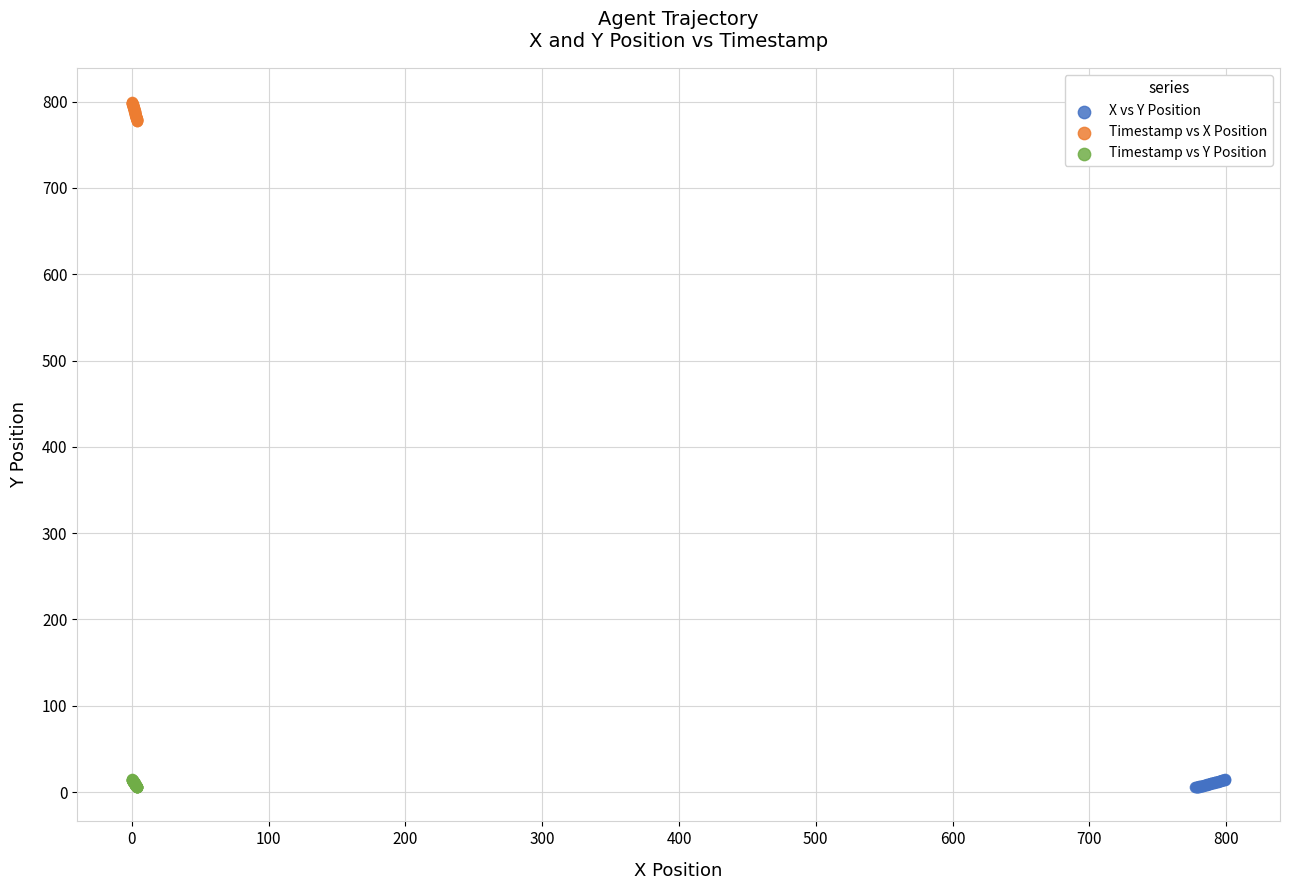

What are all the series names shown in the legend?

X vs Y Position, Timestamp vs X Position, Timestamp vs Y Position